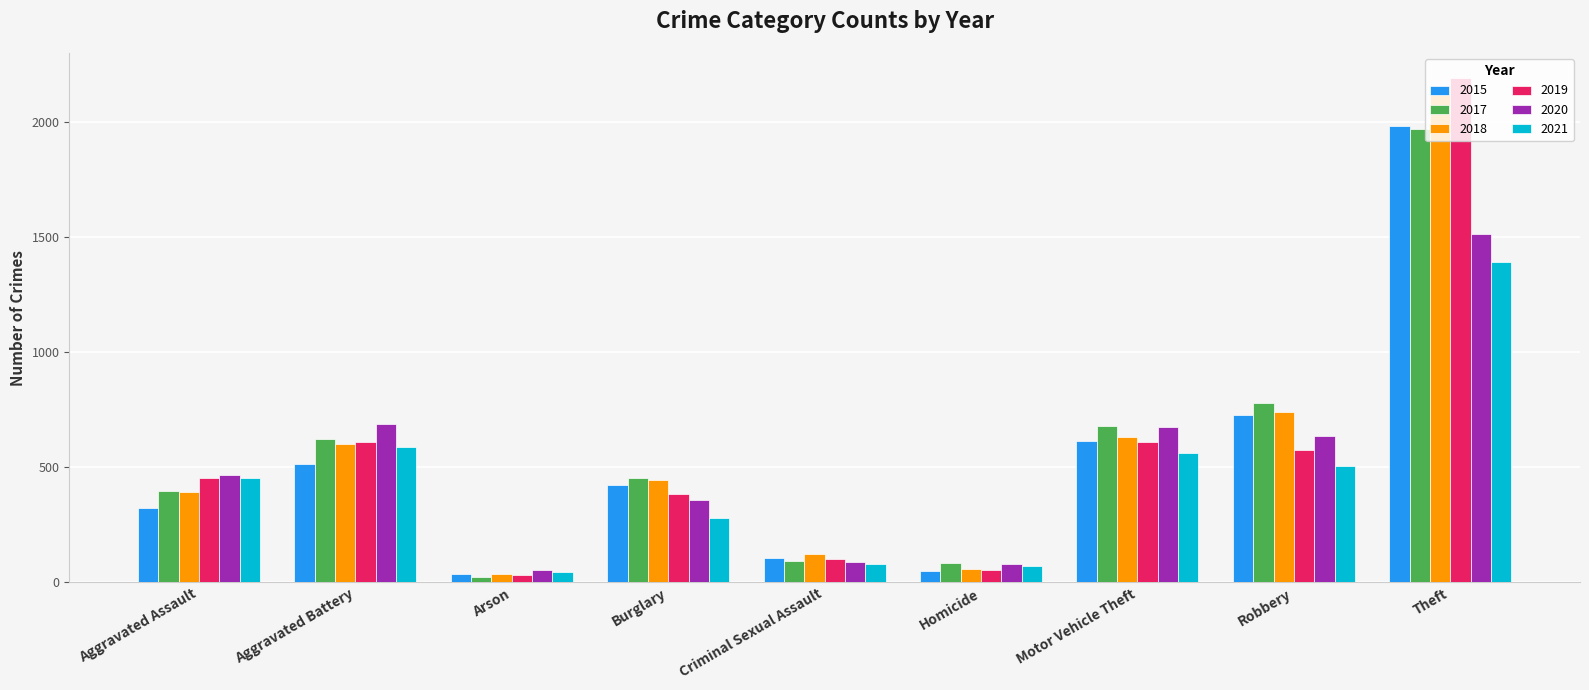

At which label does 2021 reach its peak?

Theft